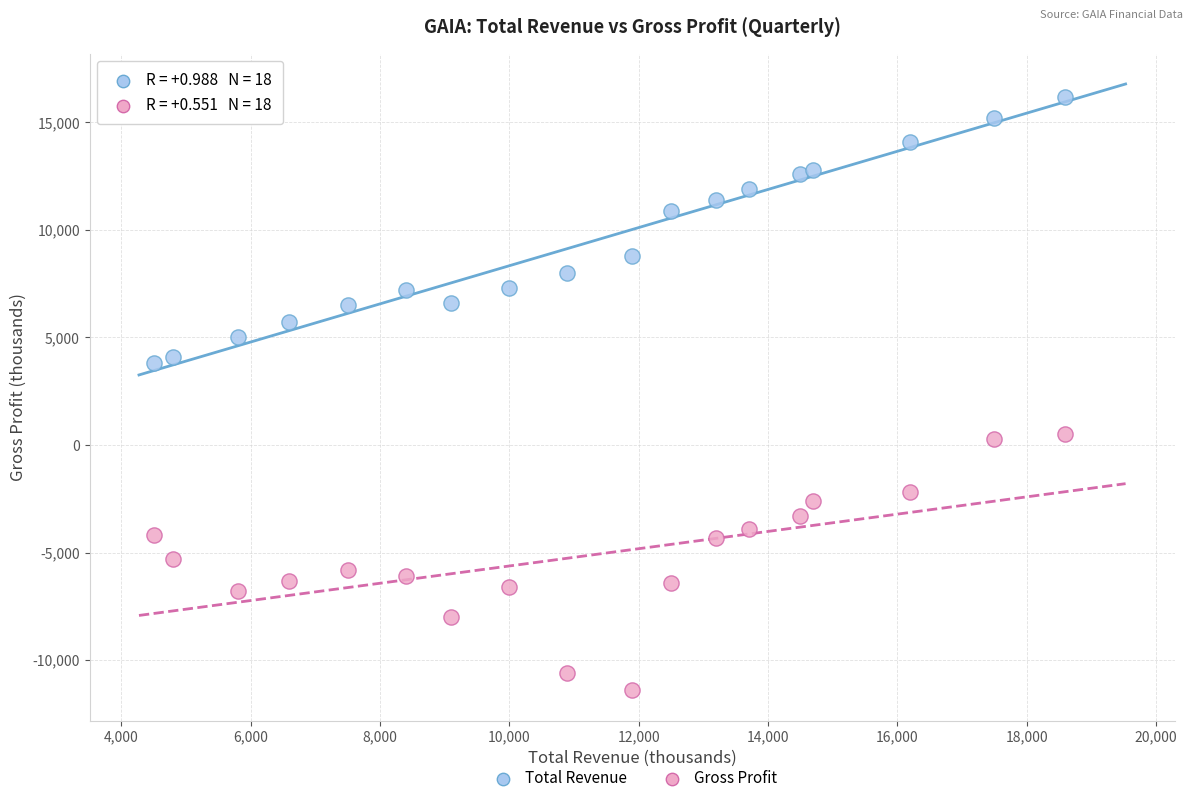

What is the X range (max minus min) for the scatter plot?

14100